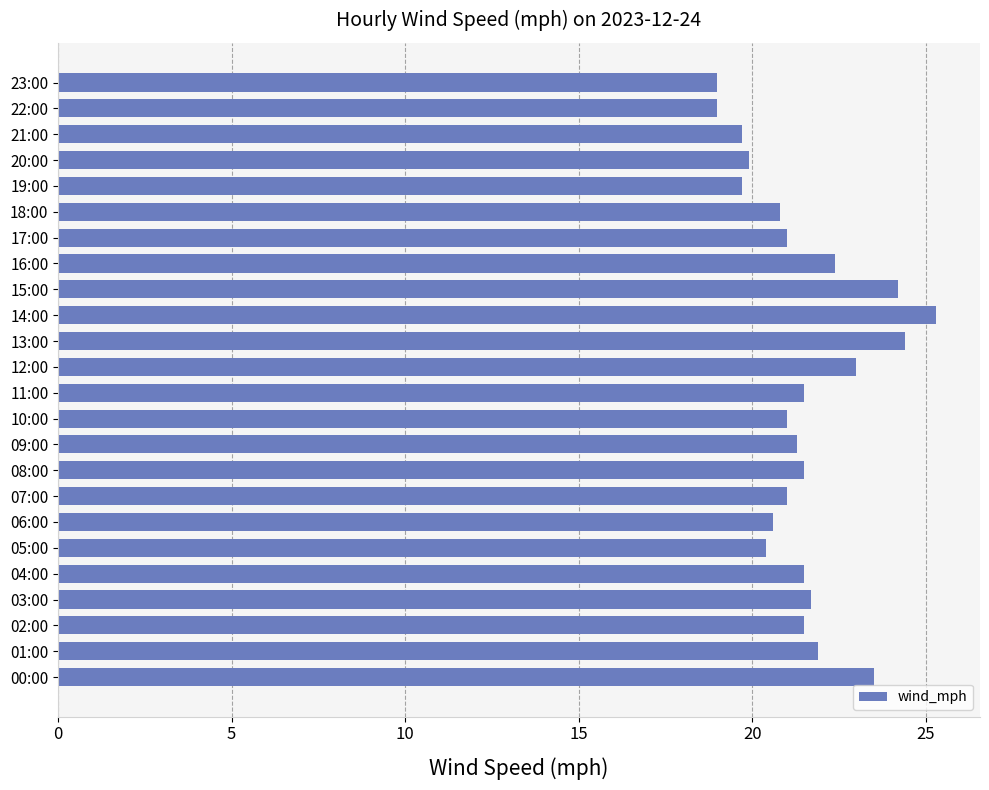

What is the ratio of the value at 05:00 to the value at 01:00?

0.9